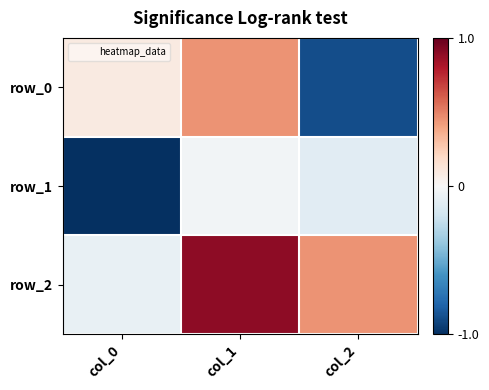

Which series has the widest spread of values?

row_0